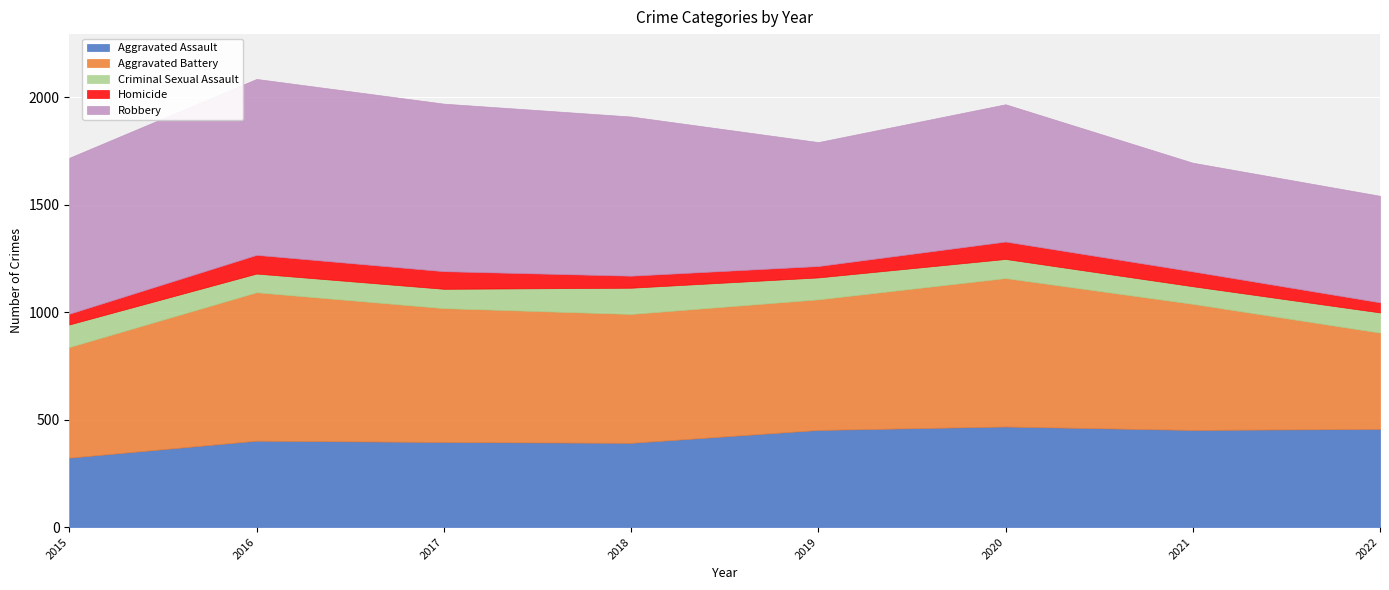

At which label does Homicide reach its peak?

2016